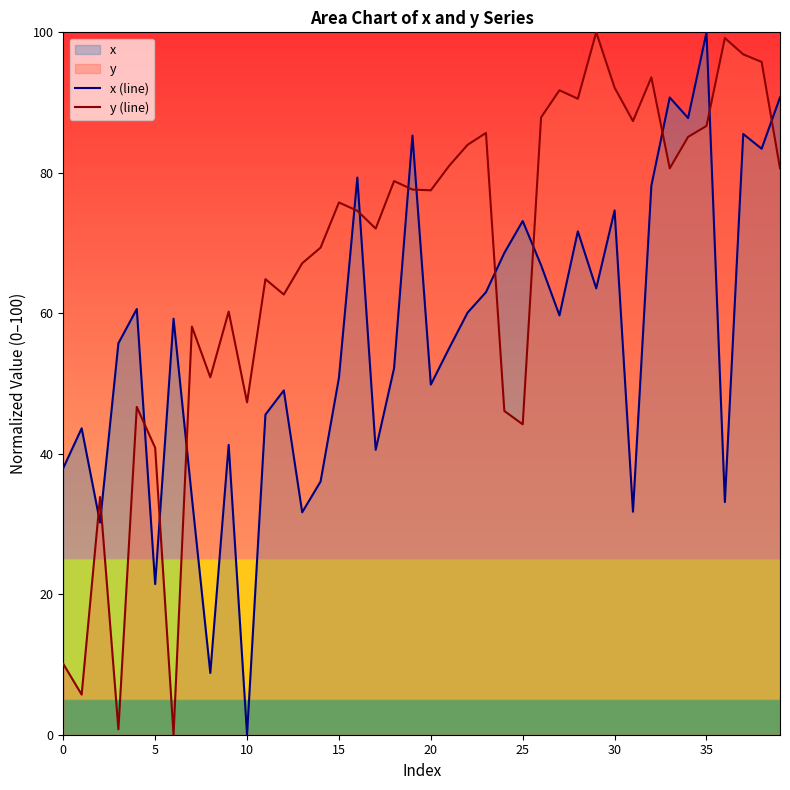

Is it true that y (line) equals 29.9 at 21?

False